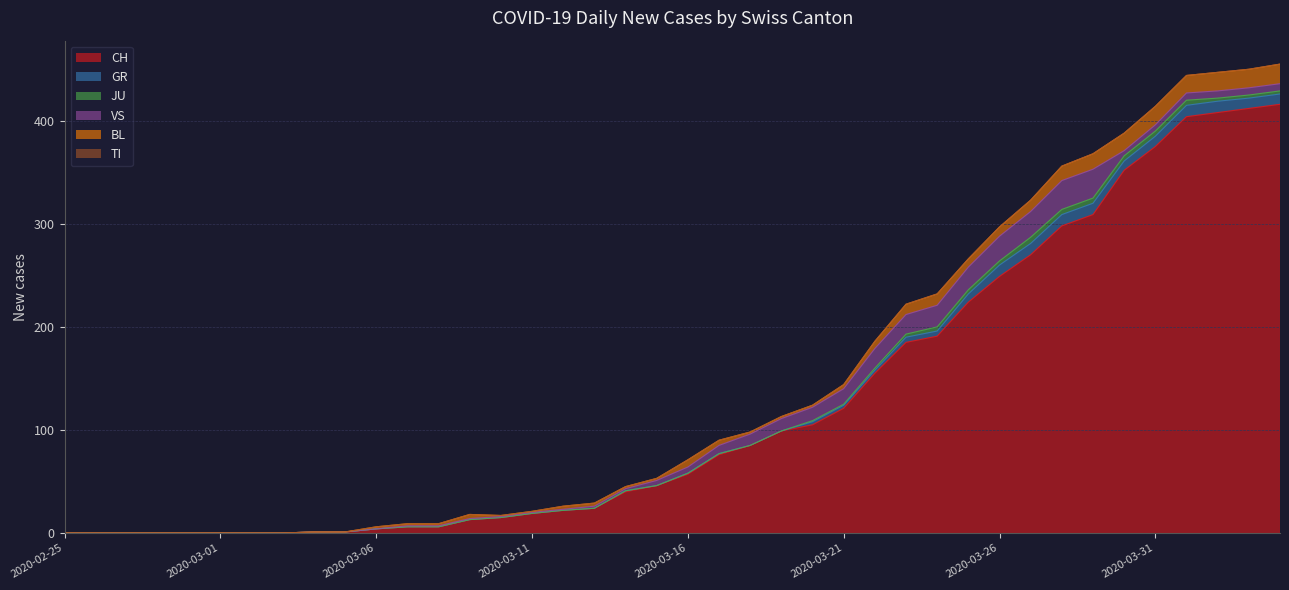

The BL series shows 0 at 2020-03-04. True or false?

True